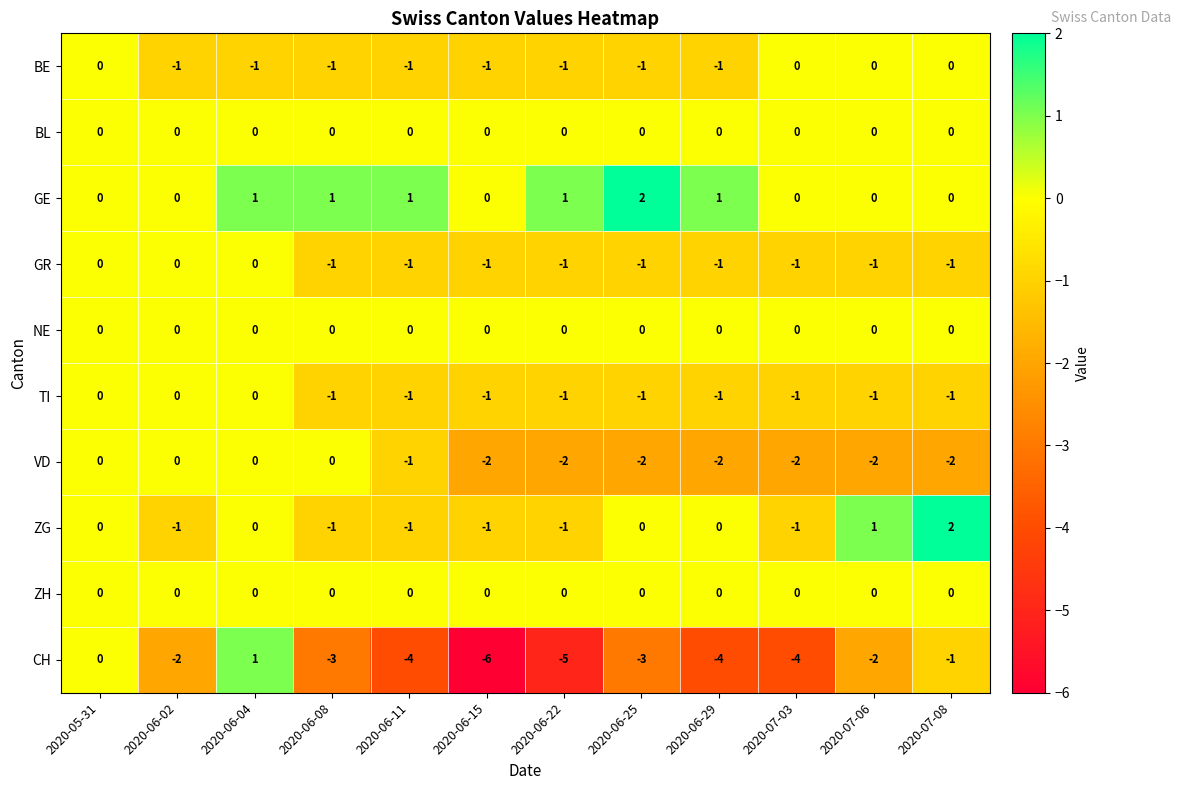

What is the greatest value displayed?

2